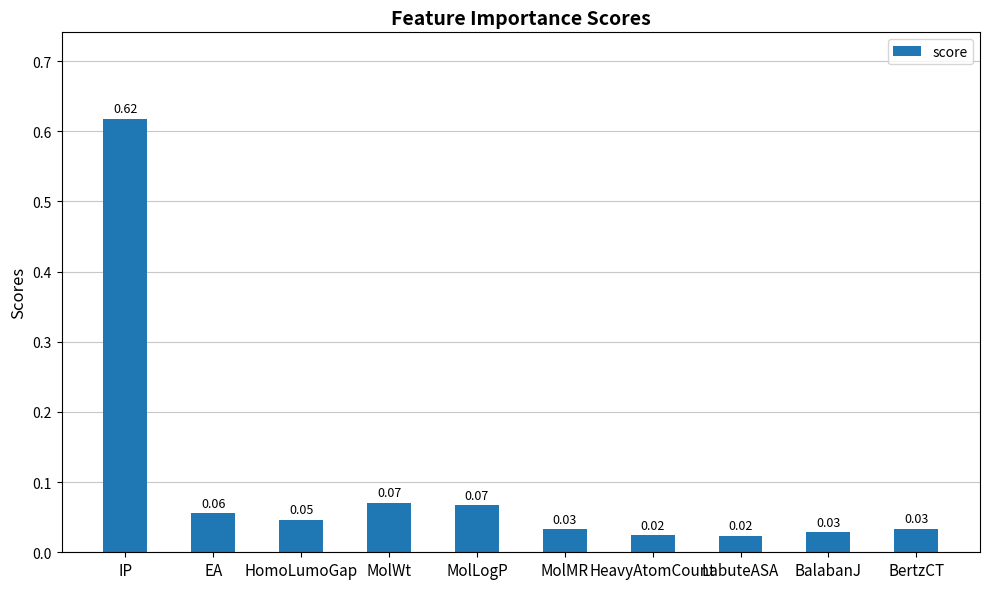

Between HomoLumoGap and BertzCT, which is larger?

HomoLumoGap